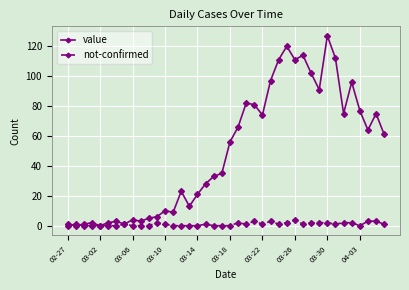

What are all the series names shown in the legend?

value, not-confirmed